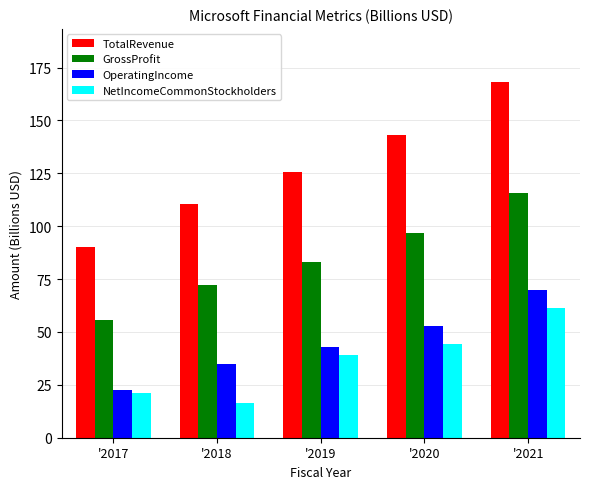

What is the difference between the NetIncomeCommonStockholders values at '2018 and '2019?

22.7